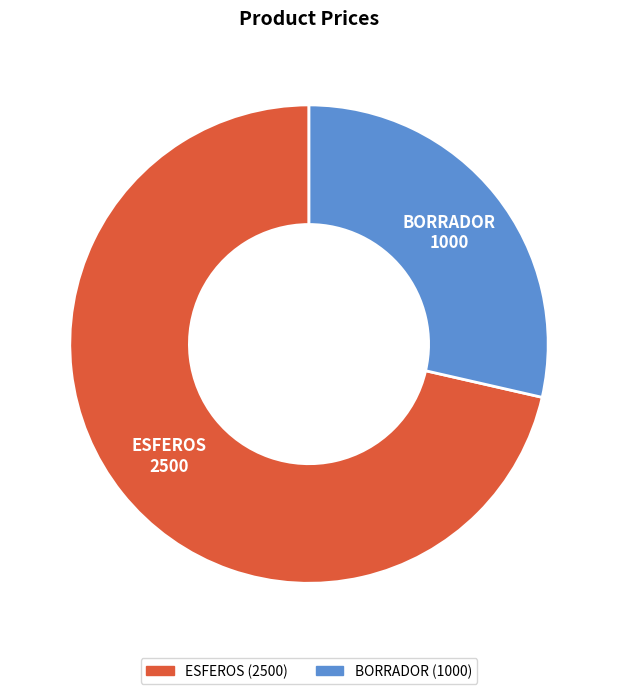

Is BORRADOR the majority of the pie?

No